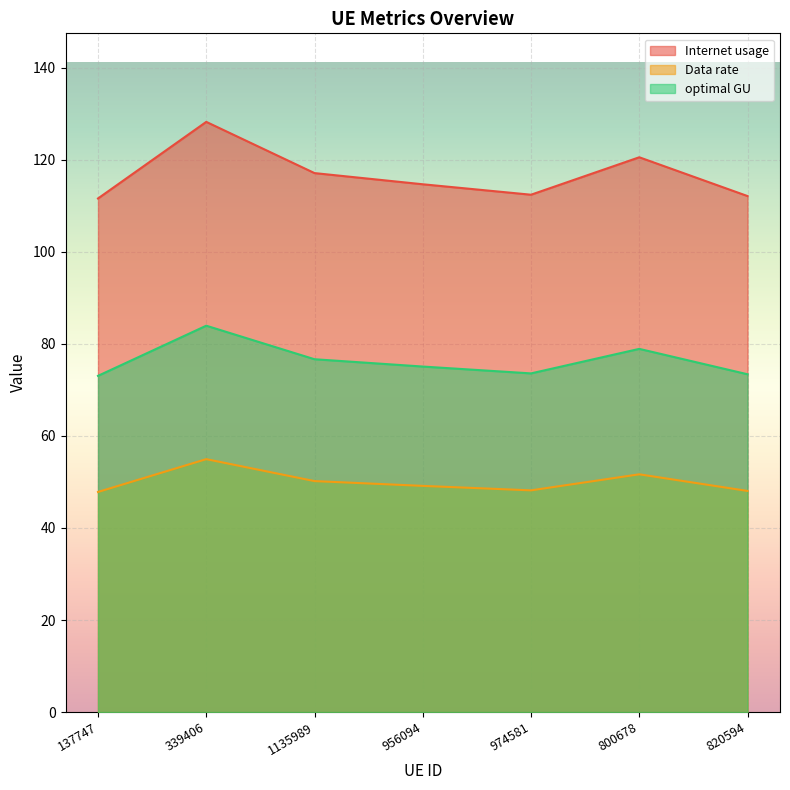

Which series has the largest range (max minus min)?

Internet usage